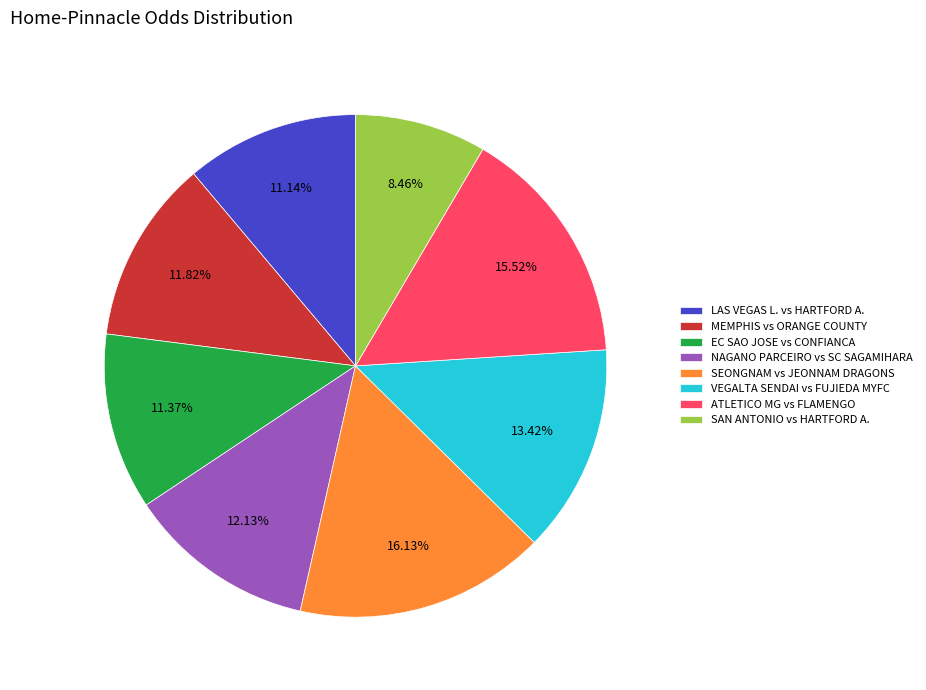

What portion of the pie excludes NAGANO PARCEIRO vs SC SAGAMIHARA?

87.9%